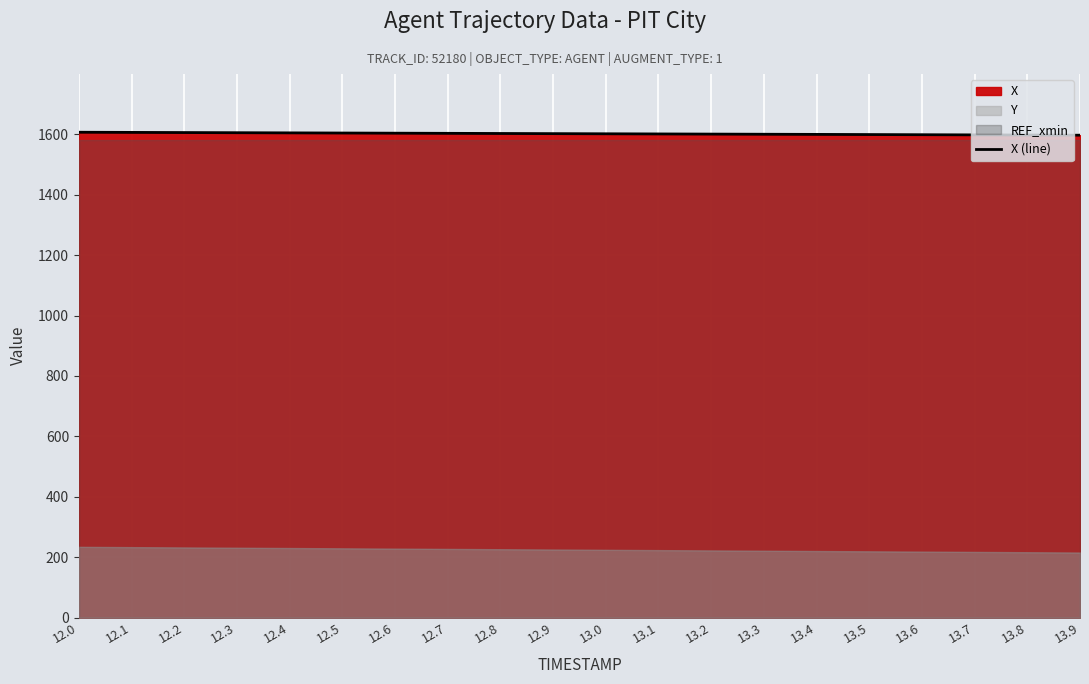

Reading left to right, extract all data points from this chart.

12.0=1607.1	12.1=1606.6	12.2=1606.1	12.3=1605.6	12.4=1605.0	12.5=1604.5	12.6=1604.0	12.7=1603.5	12.8=1603.0	12.9=1602.5	13.0=1602.0	13.1=1601.5	13.2=1601.0	13.3=1600.5	13.4=1600.0	13.5=1599.5	13.6=1599.0	13.7=1598.5	13.8=1598.0	13.9=1597.5